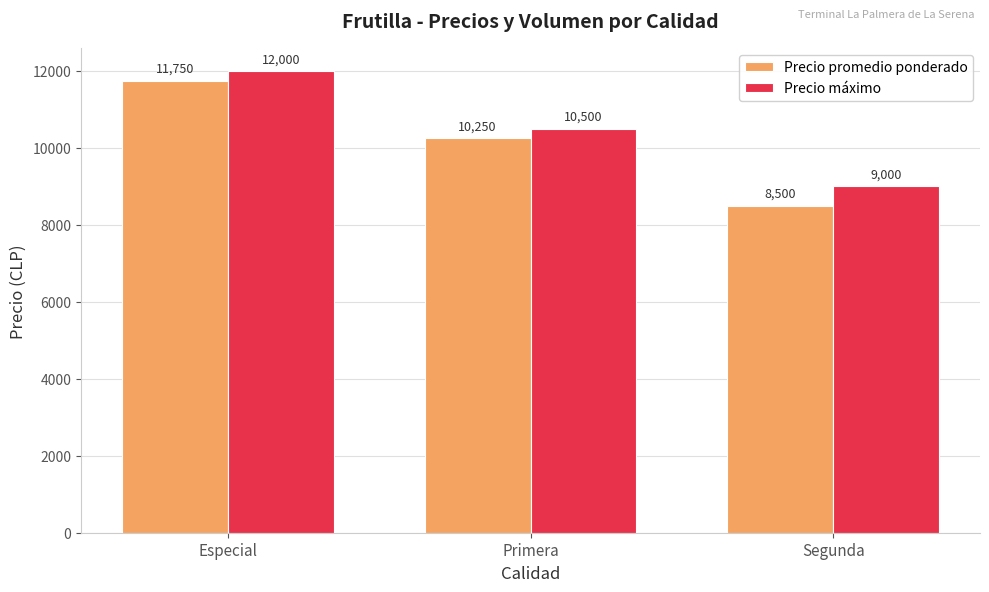

What is the average value of the Precio máximo series?

10500